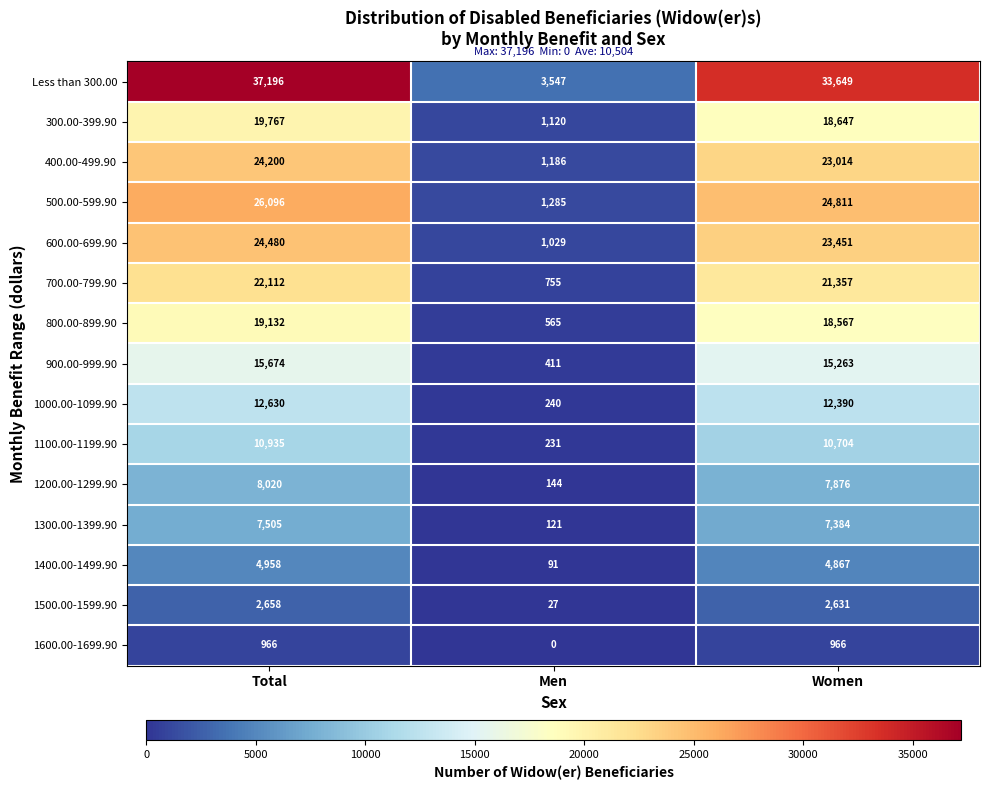

What is the difference between the maximum and minimum values in the 1600.00-1699.90 series?

966